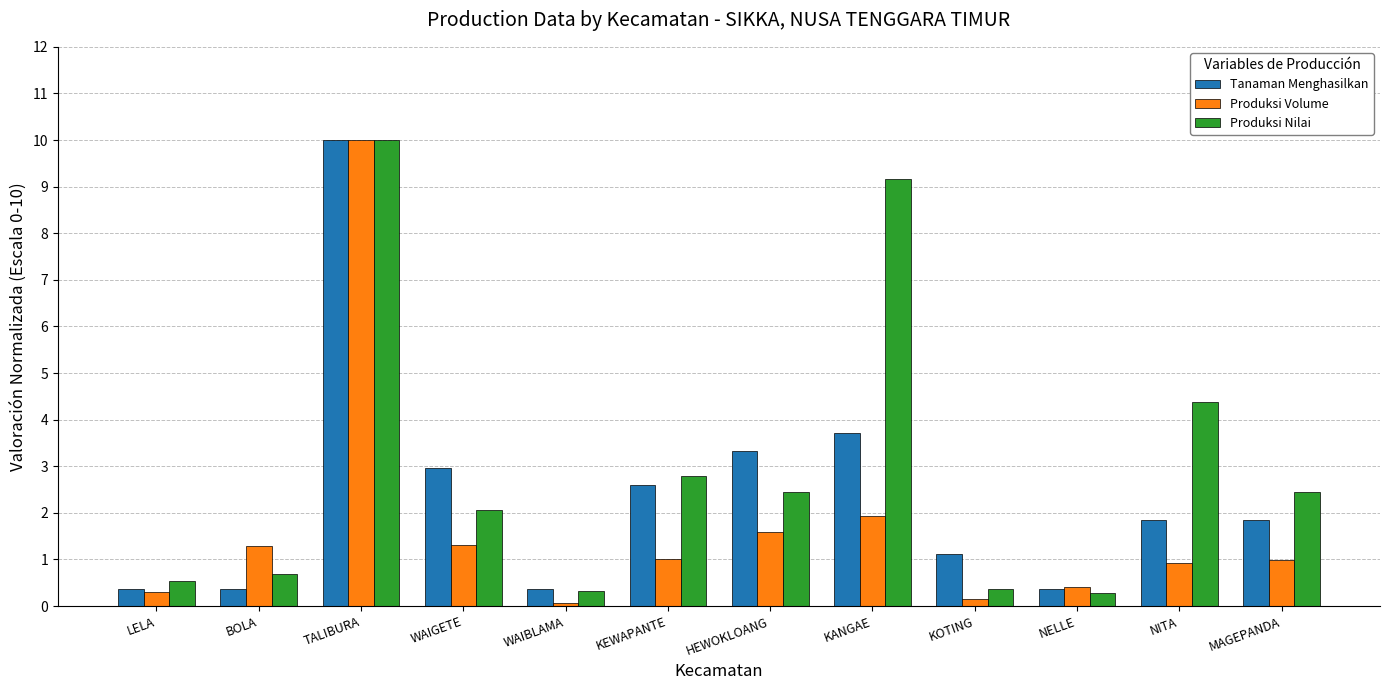

Which category has the highest value in the Produksi Volume series?

TALIBURA